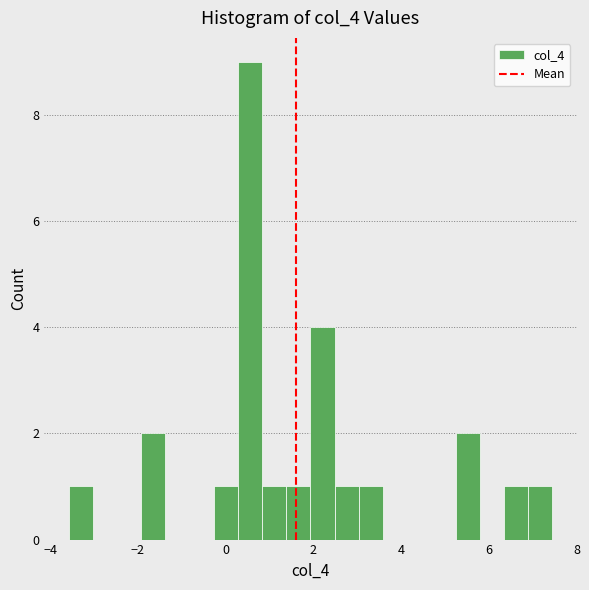

Around what value on the x-axis is the tallest bar? Give the approximate position of its centre, as read against the axis.

0.6